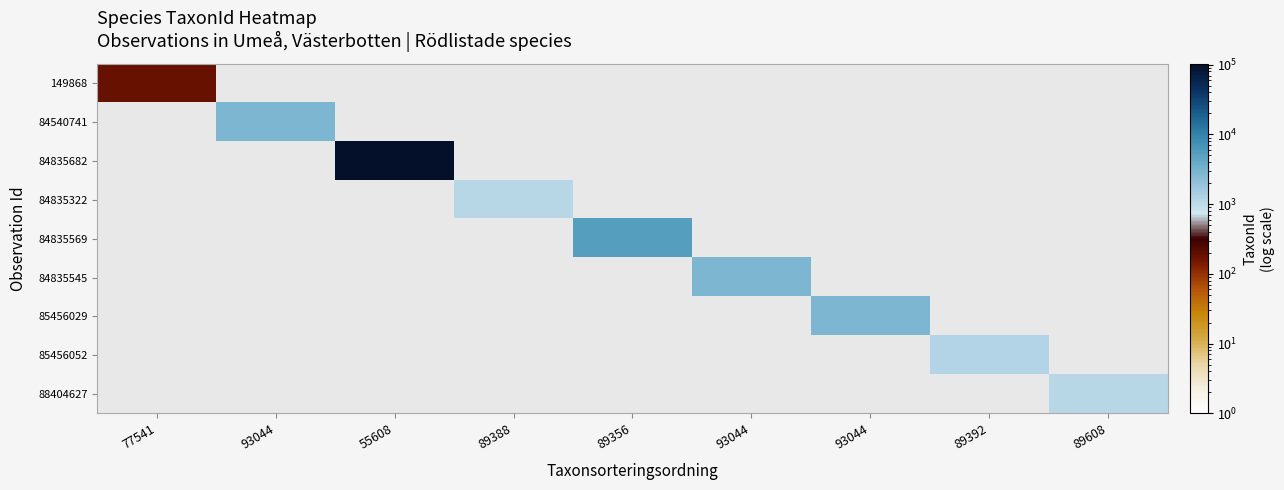

Which has a higher value, 77541 or 89388?

89388